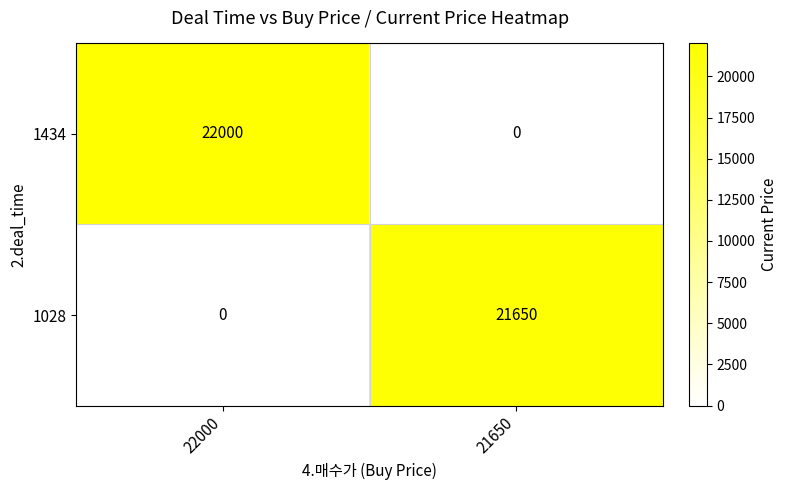

What is the total value across all series at 22000?

22000